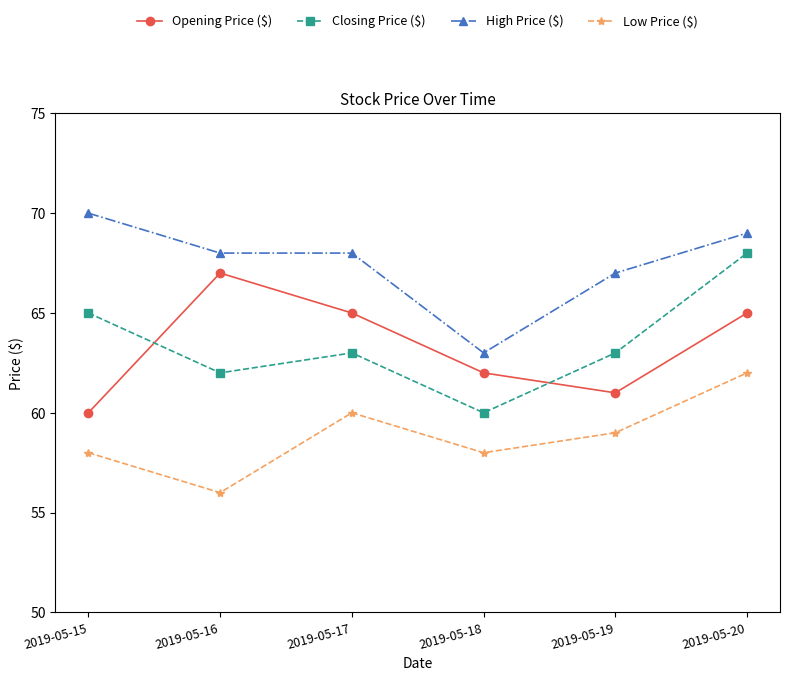

The Low Price ($) series shows 74 at 2019-05-16. True or false?

False